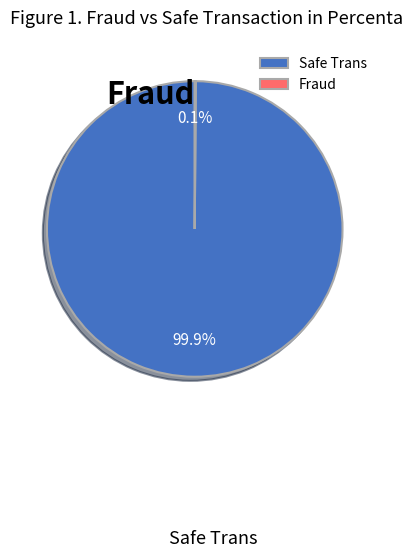

Which category has the biggest portion of the pie?

Safe Trans